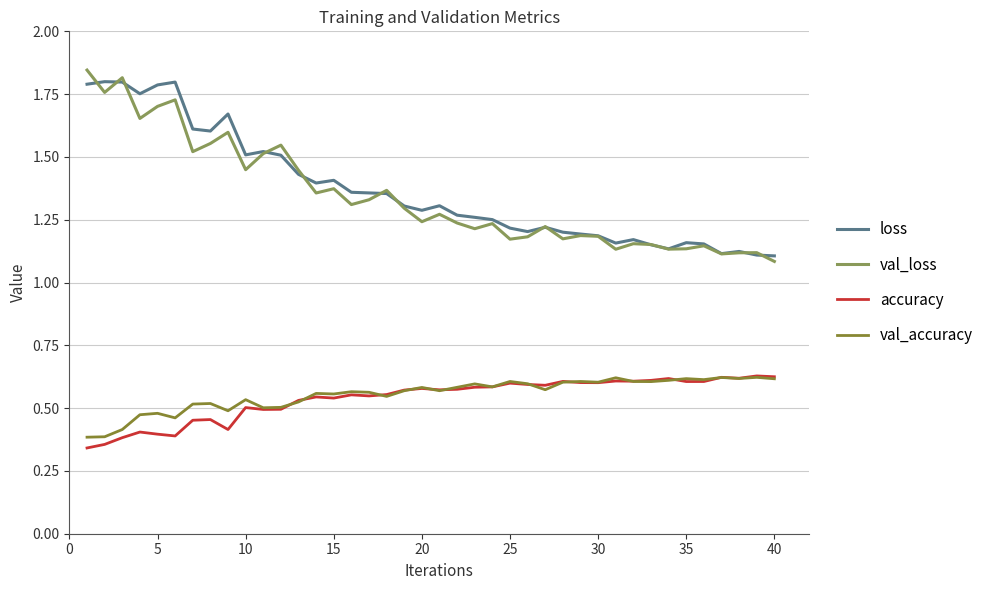

Does the chart display data point markers on the line(s)?

No